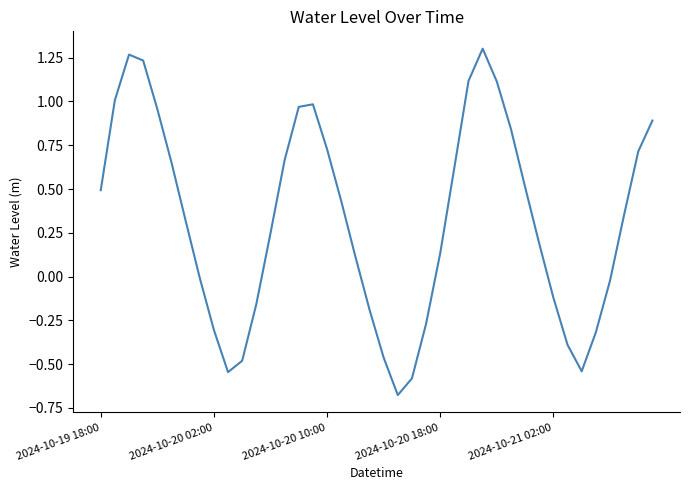

What is the difference between the maximum and minimum values?

2.0